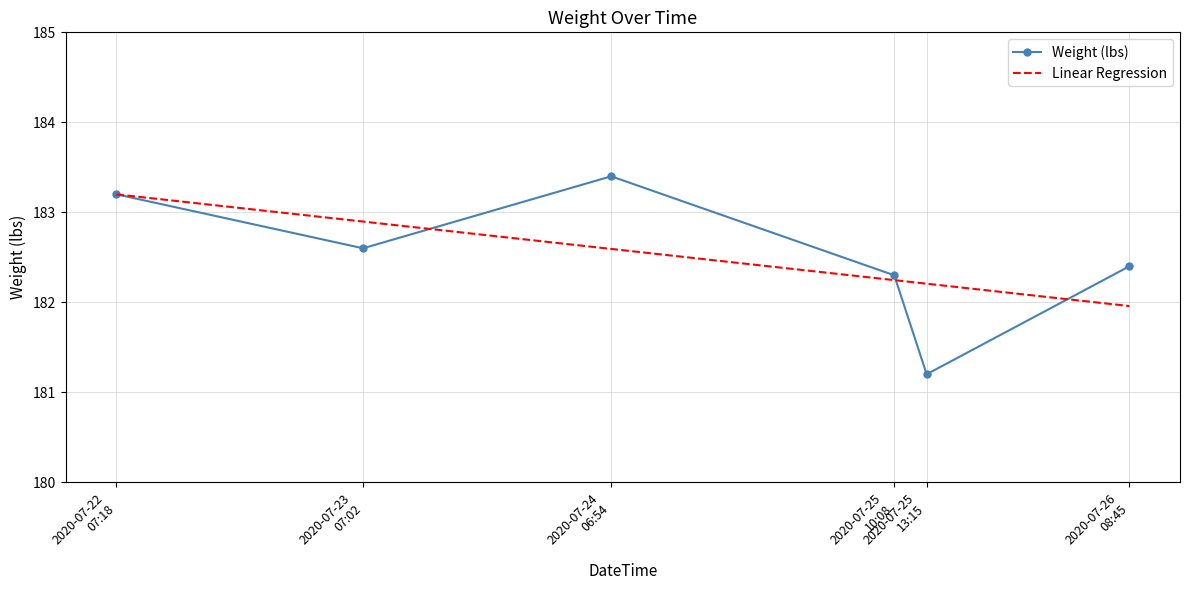

Is it true that Linear Regression equals 182.9 at 2020-07-23
07:02?

True